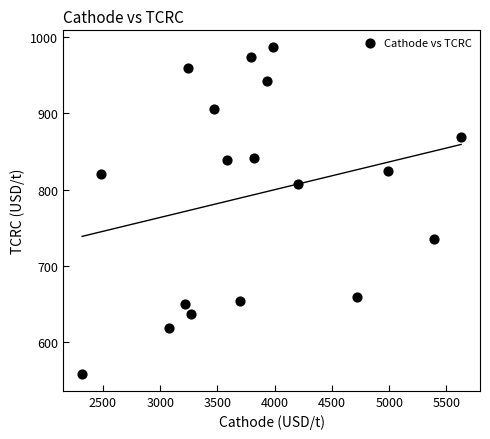

What is the range of X values (max minus min)?

3309.9